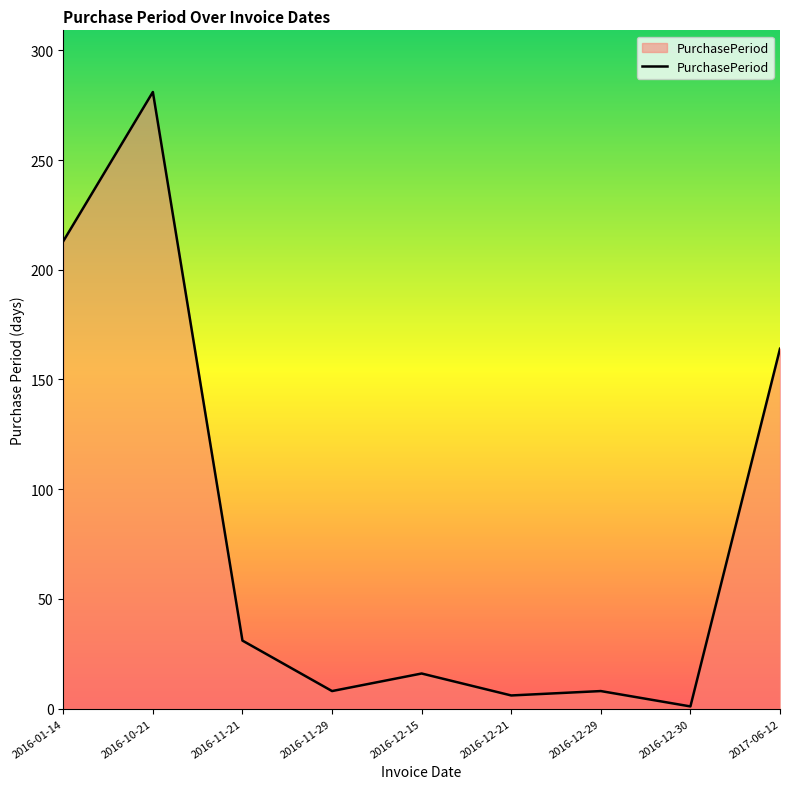

The chart shows a value of 213 at 2016-01-14. True or false?

True